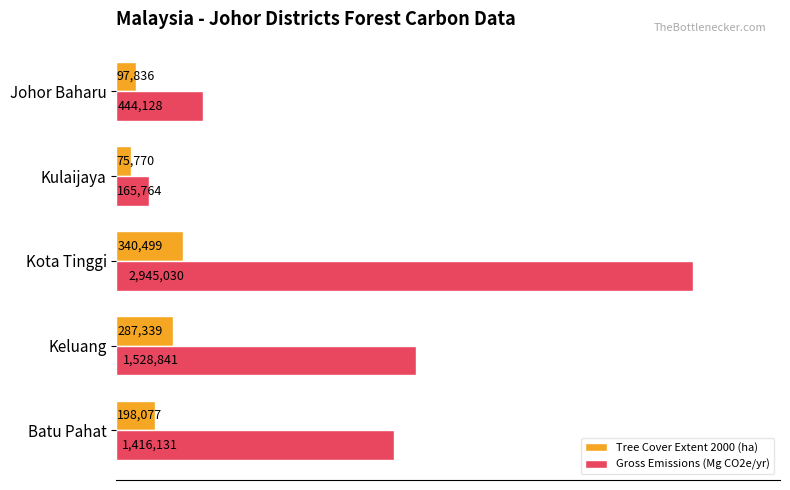

Reading left to right, list all the values displayed in this chart.

umd_tree_cover_extent_2000__ha: 198077	287339	340499	75770	97836
gfw_forest_carbon_gross_emissions__Mg_CO2e_yr-1: 1416131	1528841	2945030	165764	444128